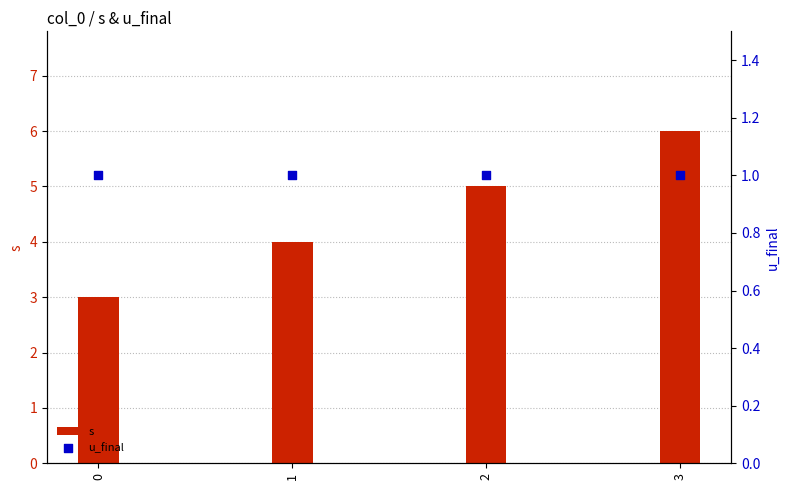

What is the total value across all series at 0?

4